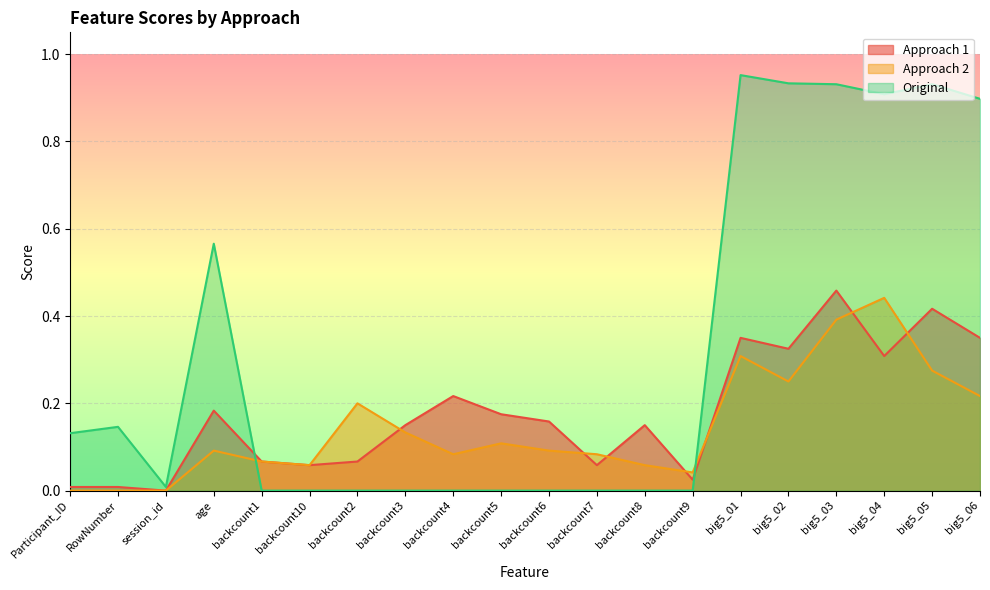

Reading right to left, transcribe all the data shown in this chart.

Approach 1: 0.3	0.4	0.3	0.5	0.3	0.3	0.0	0.1	0.1	0.2	0.2	0.2	0.1	0.1	0.1	0.1	0.2	0.0	0.0	0.0
Approach 2: 0.2	0.3	0.4	0.4	0.2	0.3	0.0	0.1	0.1	0.1	0.1	0.1	0.1	0.2	0.1	0.1	0.1	0.0	0.0	0.0
Original: 0.9	0.9	0.9	0.9	0.9	1.0	0.0	0.0	0.0	0.0	0.0	0.0	0.0	0.0	0.0	0.0	0.6	0.0	0.1	0.1